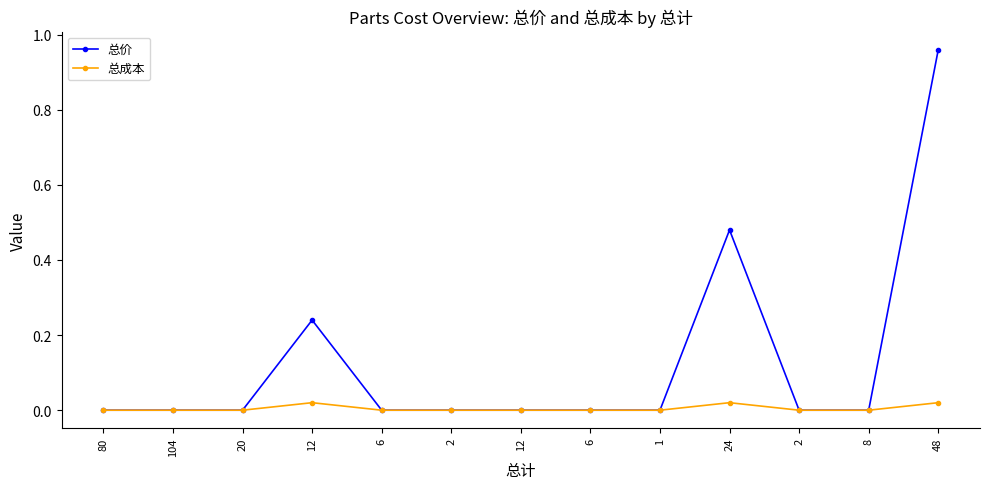

How many 总成本 values are between 0 and 1?

13